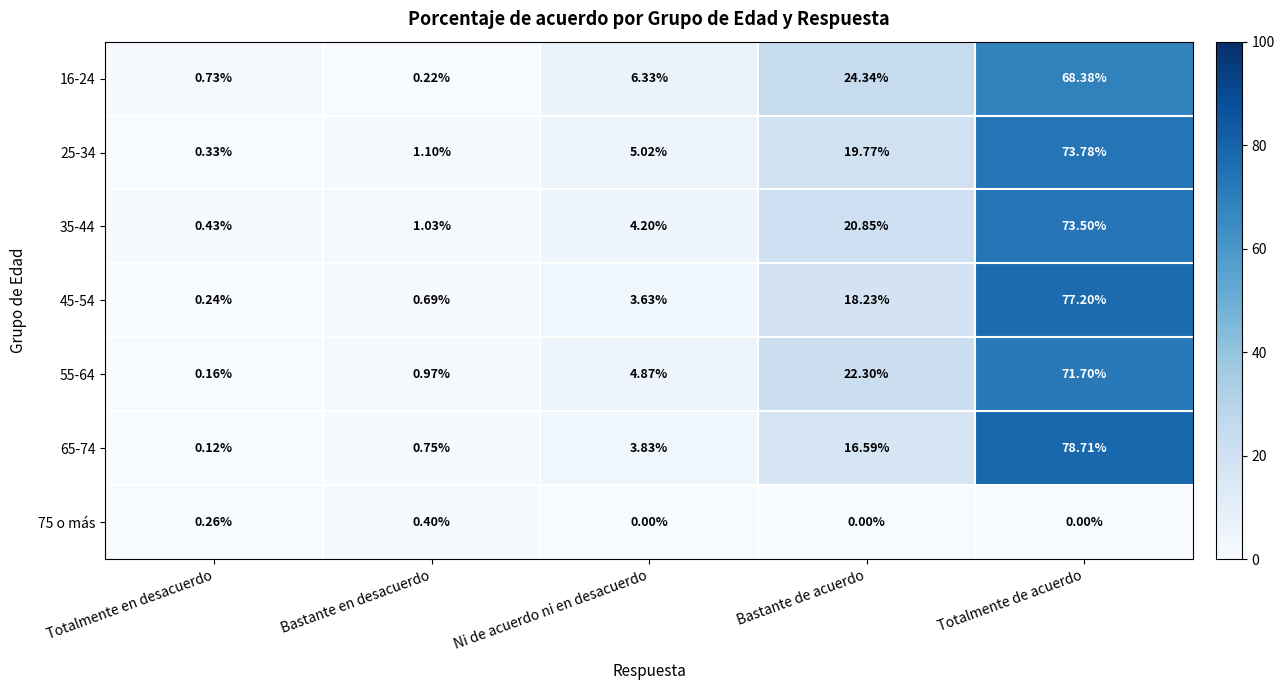

How many distinct data groups are displayed?

7